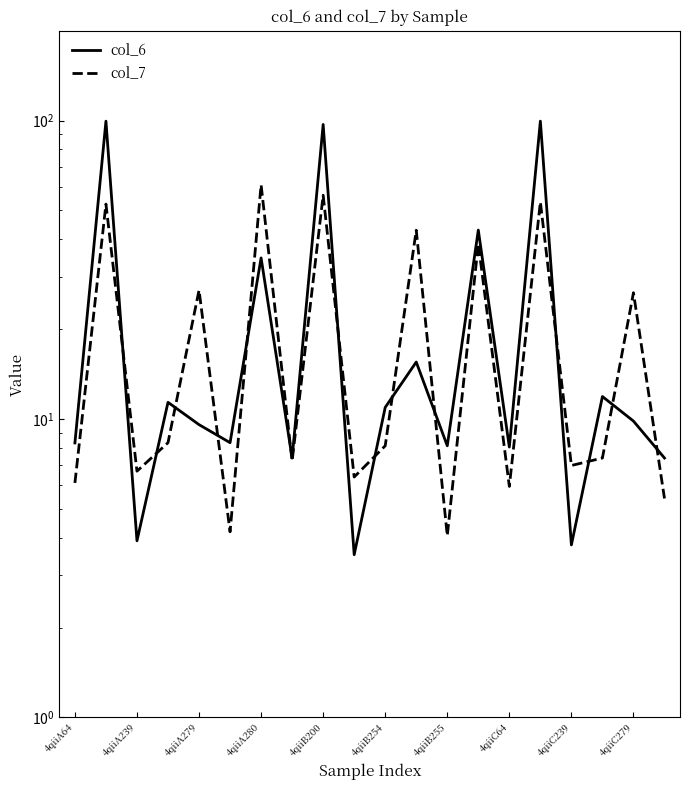

What is the difference between the col_7 values at 4qiiA280 and 11?

34.6